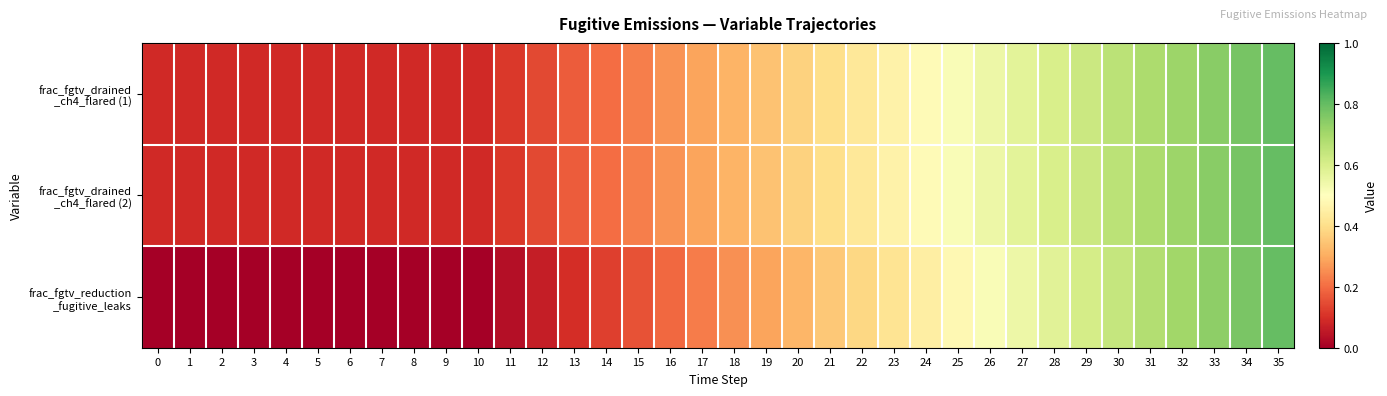

How many series are shown in this chart?

3